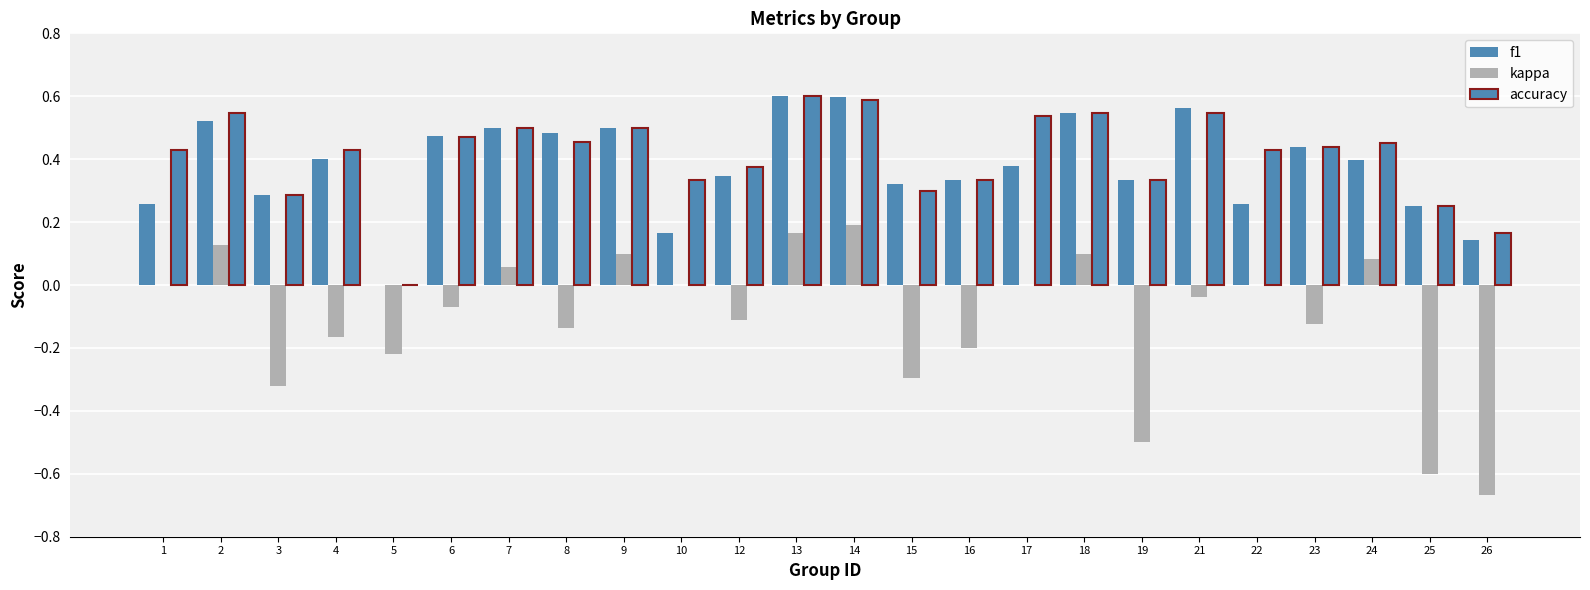

At which category is the sum across all series the highest?

14